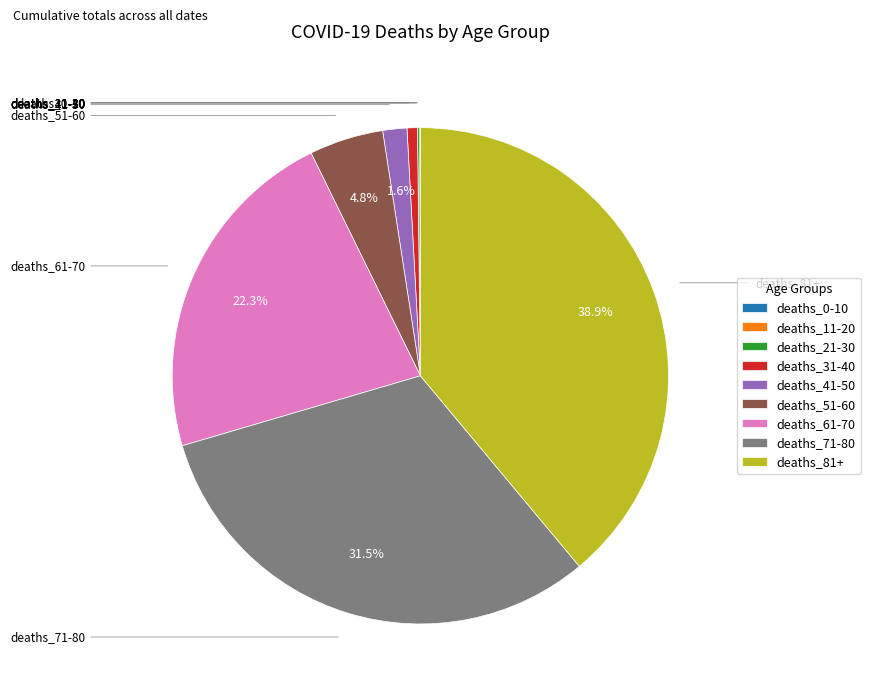

Does any single category account for the majority?

No